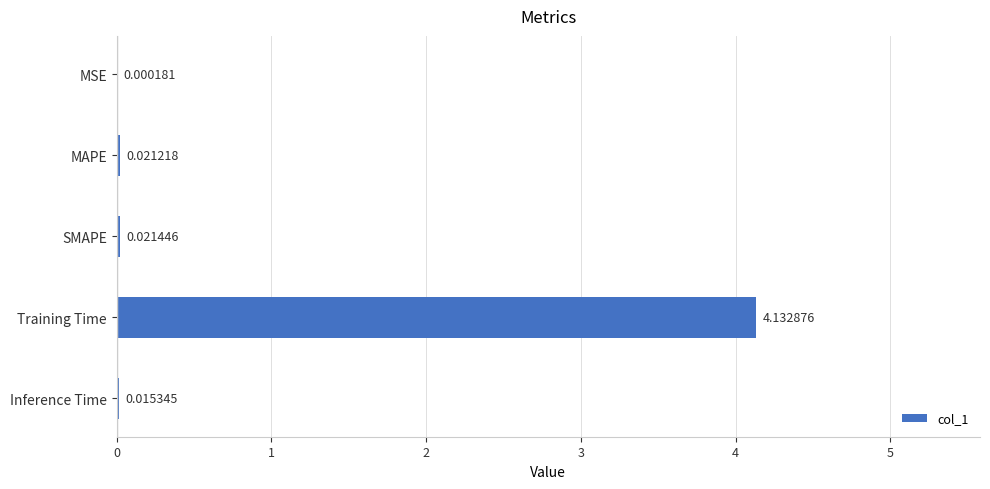

At which label is the value closest to 2?

SMAPE